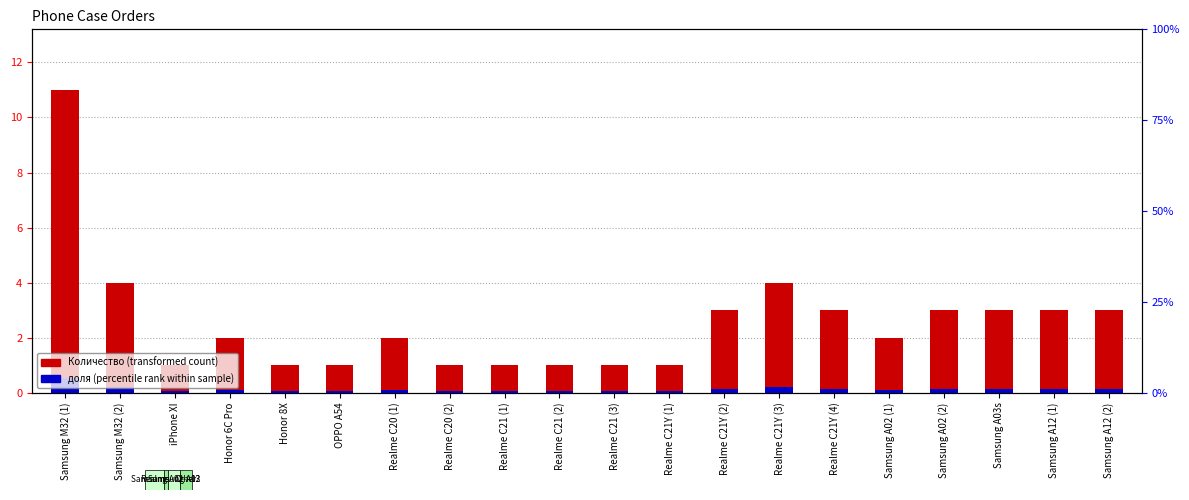

Reading left to right, transcribe all the data shown in this chart.

Количество (transformed count): 11.0	4.0	1.0	2.0	1.0	1.0	2.0	1.0	1.0	1.0	1.0	1.0	3.0	4.0	3.0	2.0	3.0	3.0	3.0	3.0
доля (percentile rank within sample): 0.6	0.2	0.1	0.1	0.1	0.1	0.1	0.1	0.1	0.1	0.1	0.1	0.2	0.2	0.2	0.1	0.2	0.2	0.2	0.2